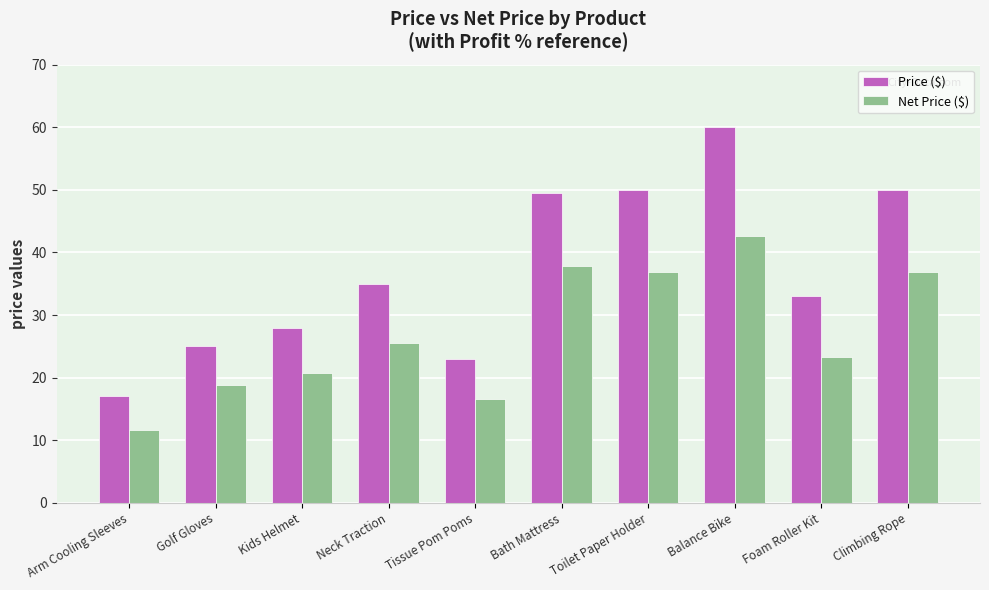

What is the difference between the highest and lowest values at Neck Traction?

9.5